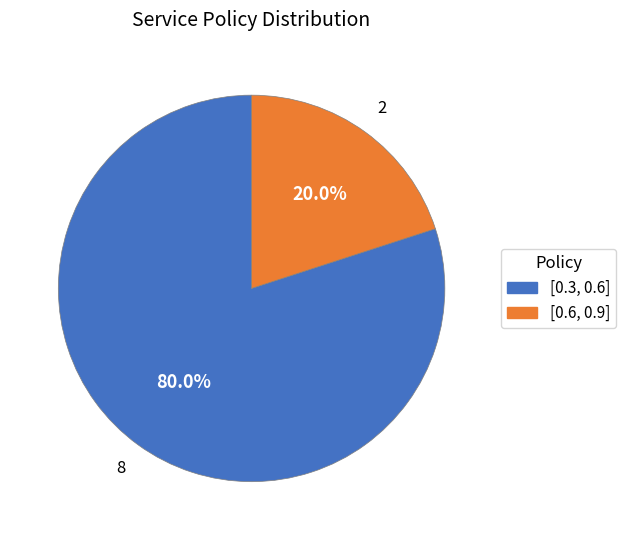

Does any single category account for the majority?

Yes